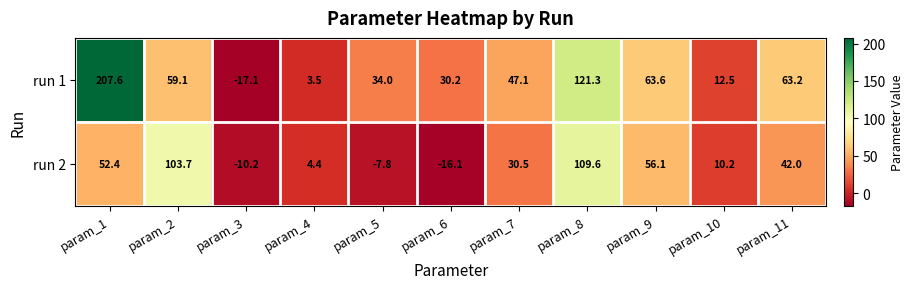

Reading left to right, transcribe all the data shown in this chart.

run 1: param_1=207.6	param_2=59.1	param_3=-17.1	param_4=3.5	param_5=34.0	param_6=30.2	param_7=47.1	param_8=121.3	param_9=63.6	param_10=12.5	param_11=63.2
run 2: param_1=52.4	param_2=103.7	param_3=-10.2	param_4=4.4	param_5=-7.8	param_6=-16.1	param_7=30.5	param_8=109.6	param_9=56.1	param_10=10.2	param_11=42.0